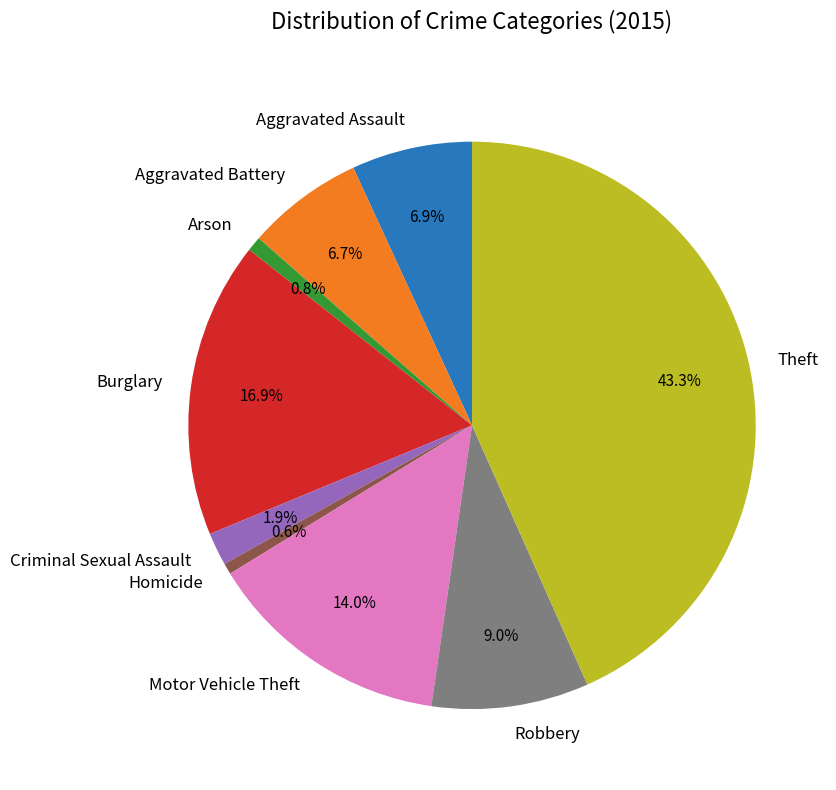

What portion of the pie excludes Burglary?

83.1%